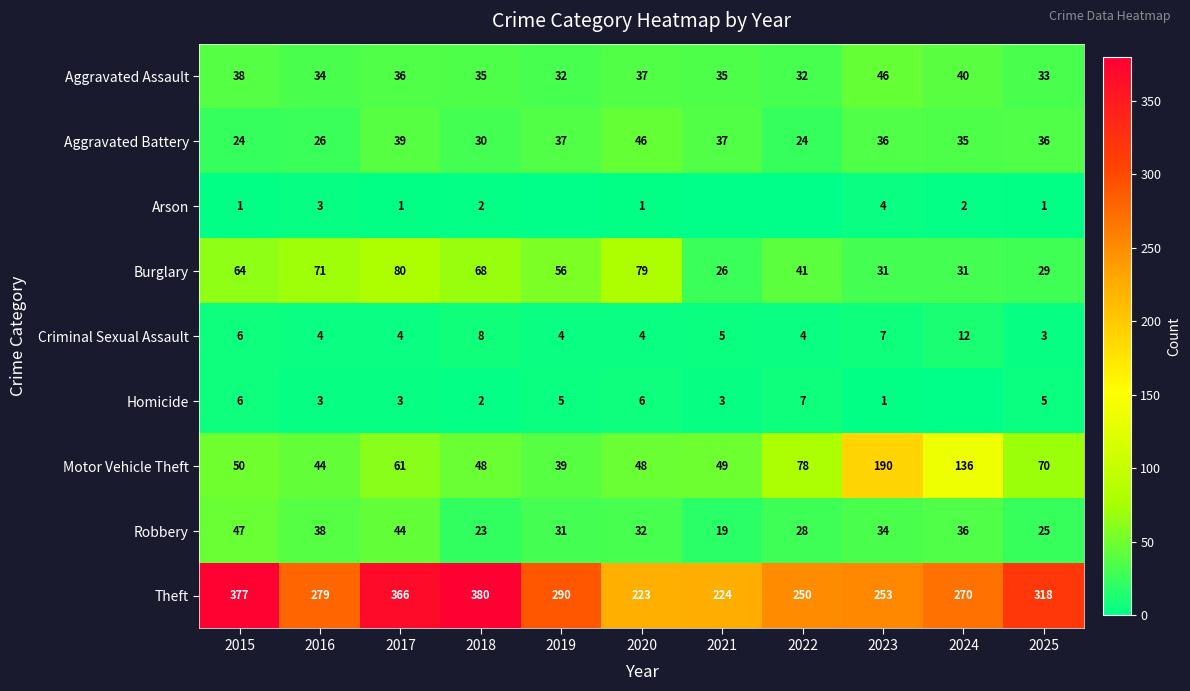

What is the highest value of the Theft series?

380